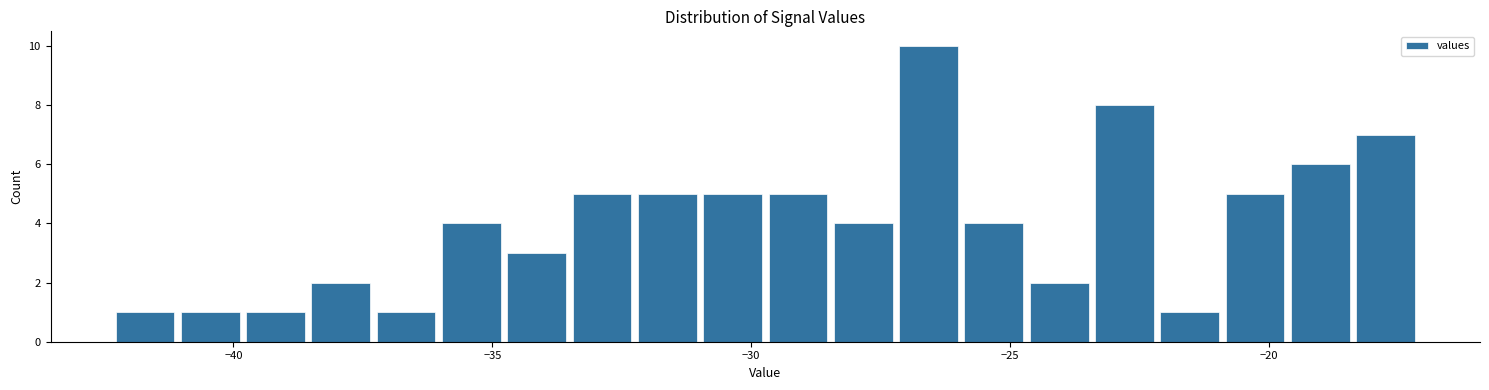

Around what value on the x-axis is the tallest bar? Give the approximate position of its centre, as read against the axis.

-26.5